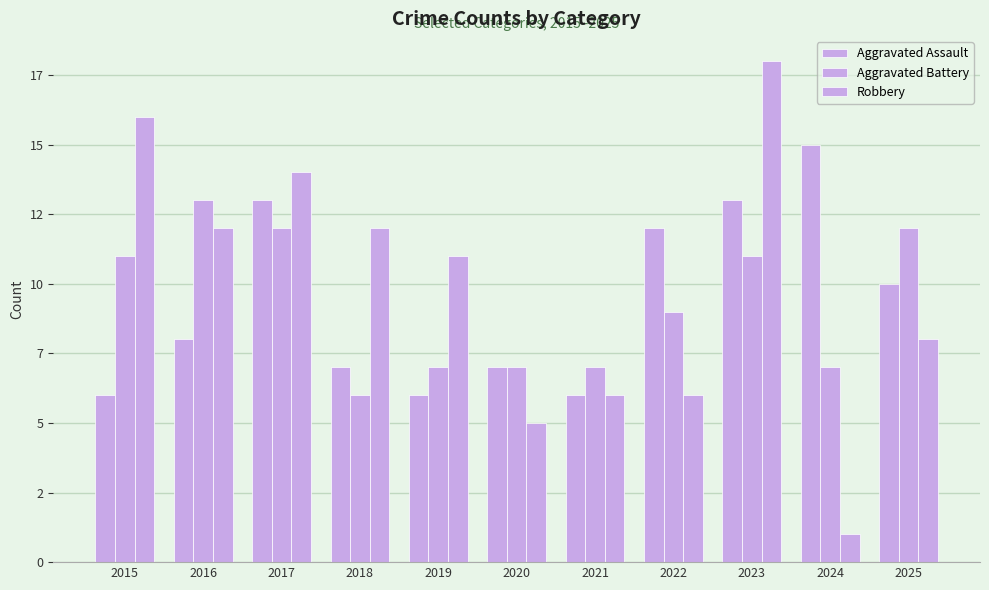

List the series in order of their peak value, highest first.

Robbery, Aggravated Assault, Aggravated Battery